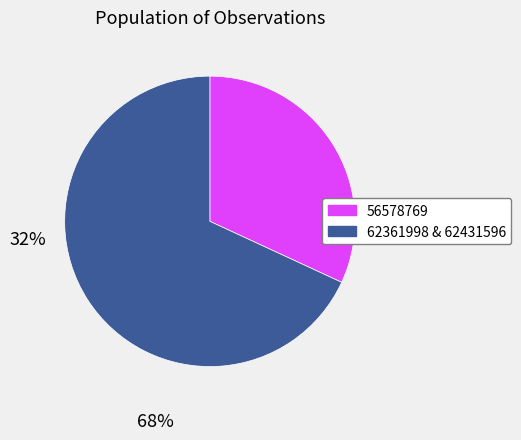

Is there a majority slice in this chart?

Yes